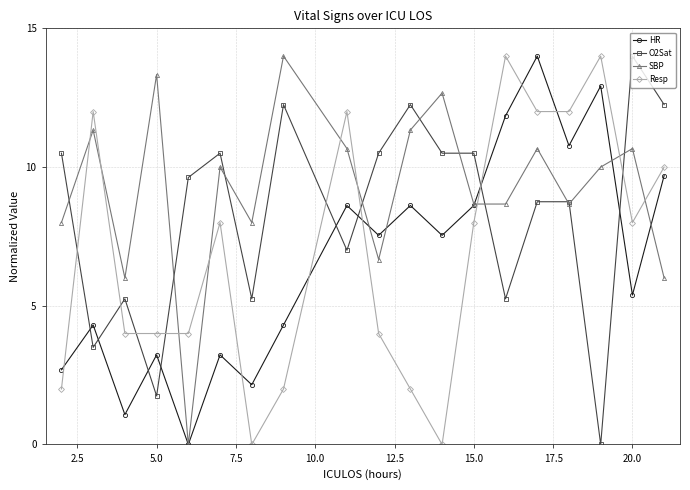

True or false: O2Sat and HR cross at least once.

True